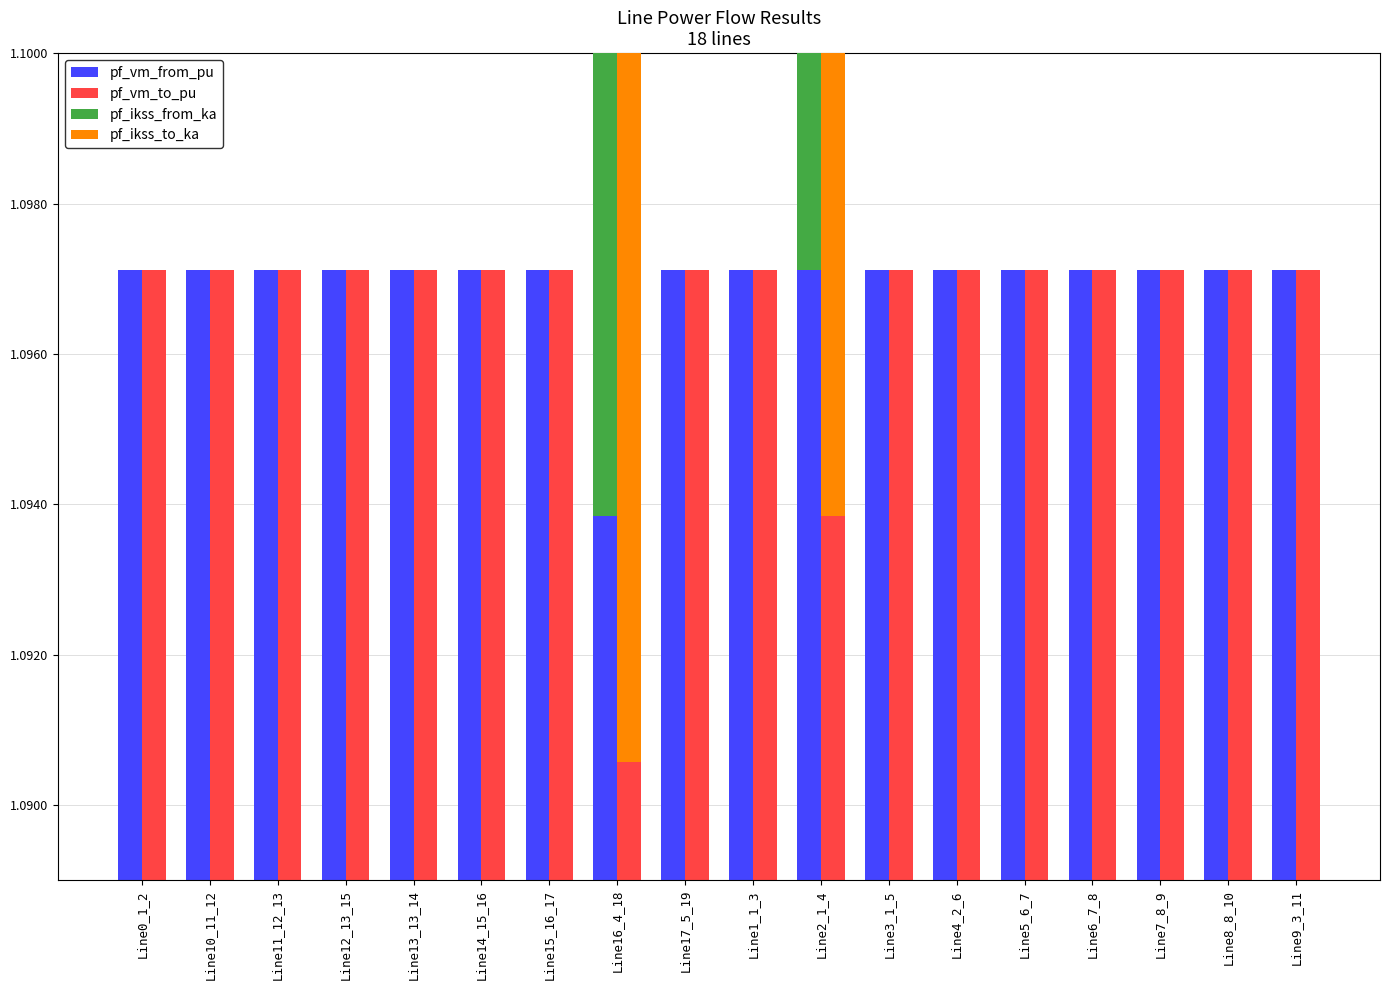

Which series has the largest total across all categories?

pf_vm_from_pu